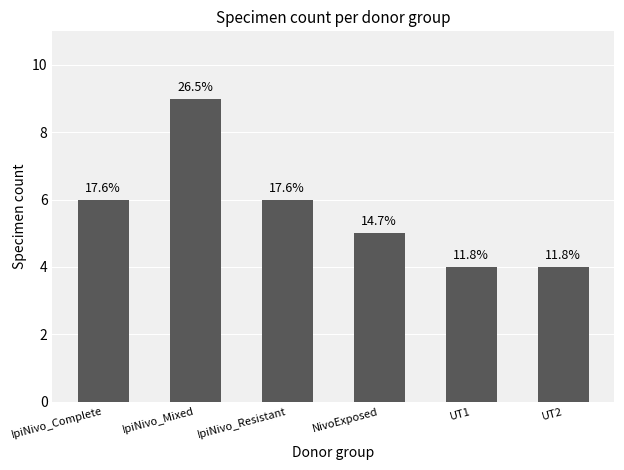

Does the chart contain any negative values?

No